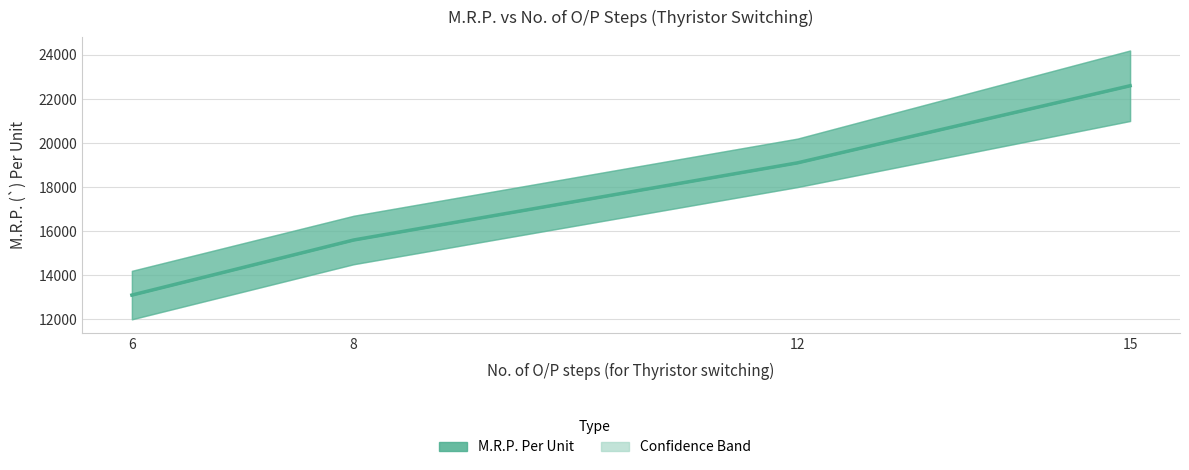

Is it true that the value at 6 is 23117?

False